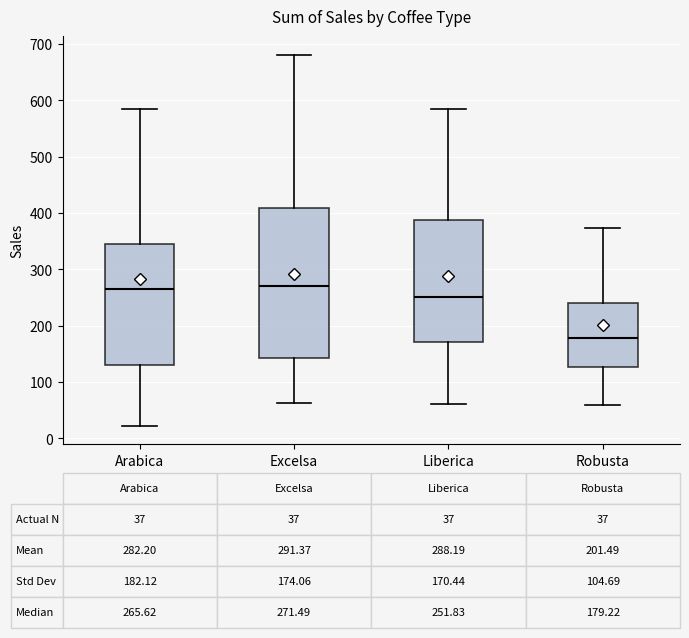

Comparing the boxes themselves (not the whiskers), which one is the tallest?

Excelsa